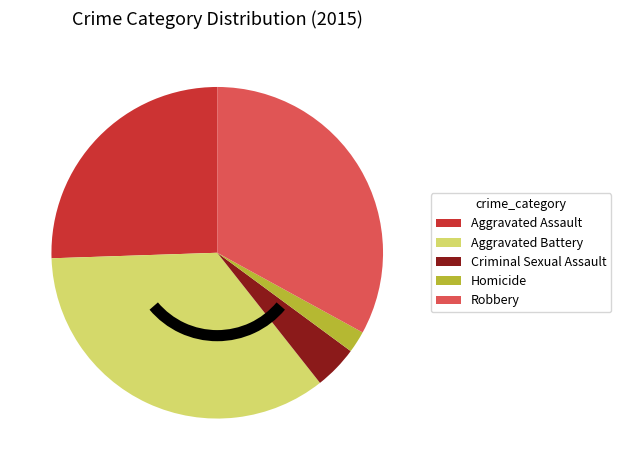

Is it true that Robbery is 33% of the pie?

True